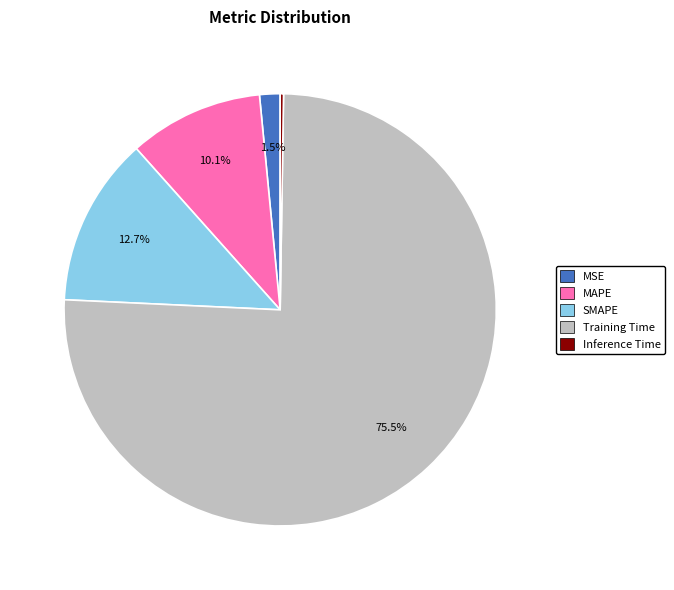

Is there a majority slice in this chart?

Yes